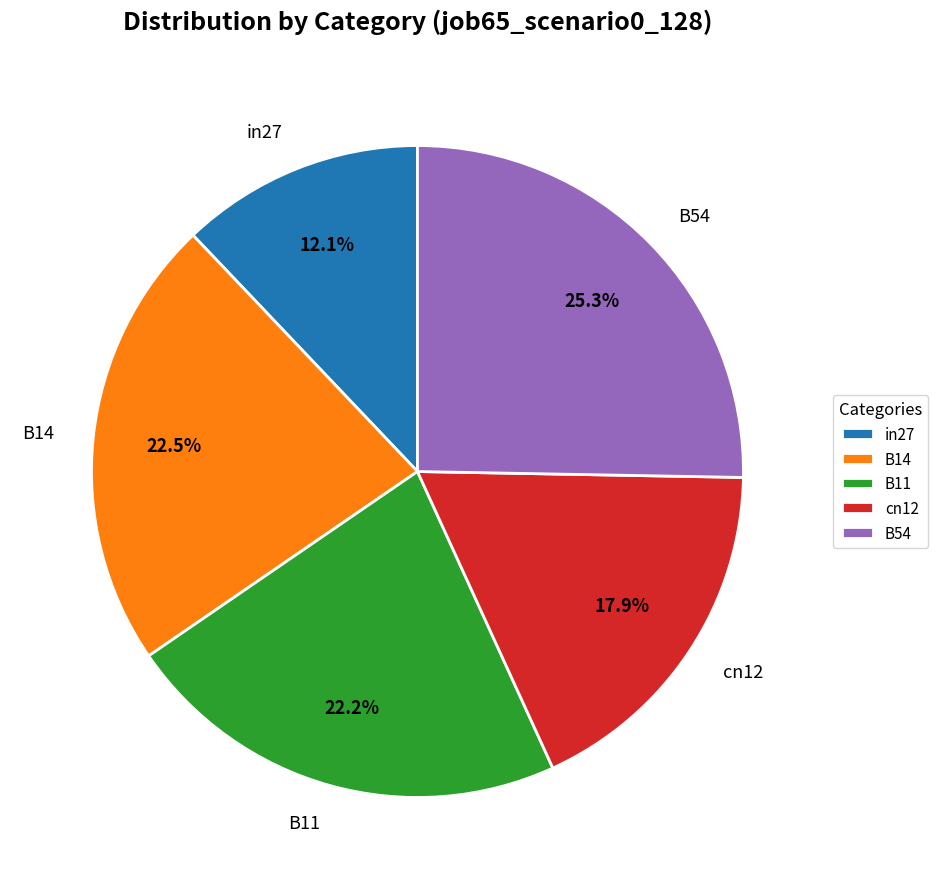

Which has a higher value, in27 or cn12?

cn12